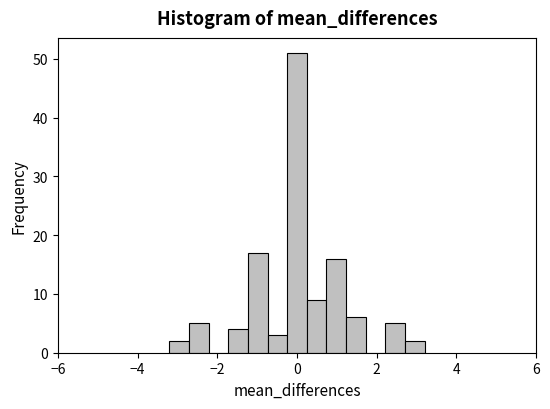

Around what value on the x-axis is the tallest bar? Give the approximate position of its centre, as read against the axis.

0.0